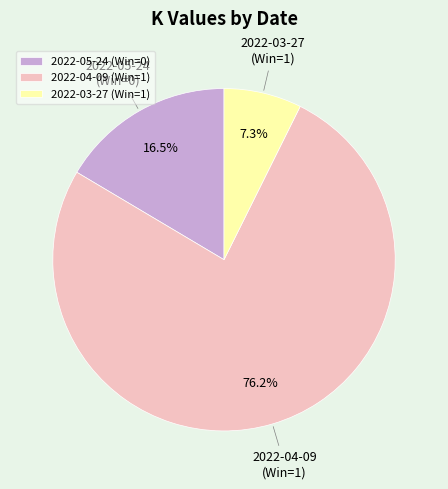

How many segments does this pie chart have?

3